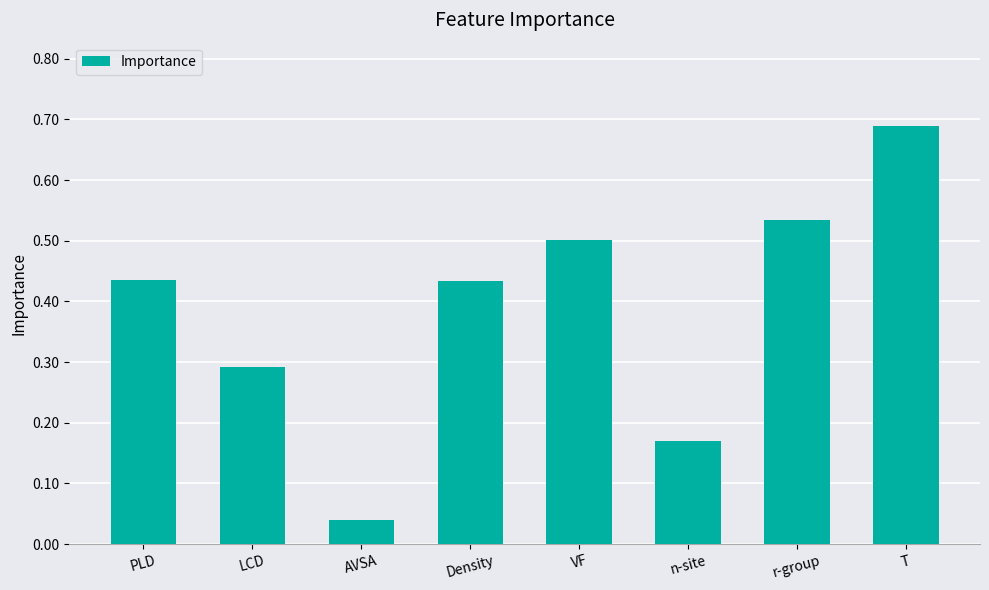

How many series are shown in this chart?

1